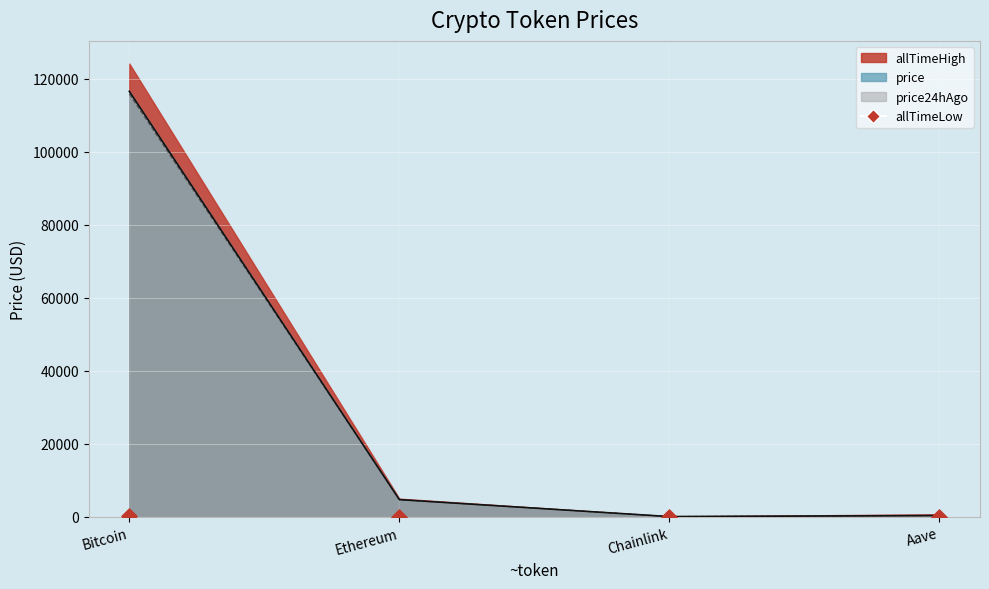

Between Chainlink and Bitcoin, which is larger?

Bitcoin